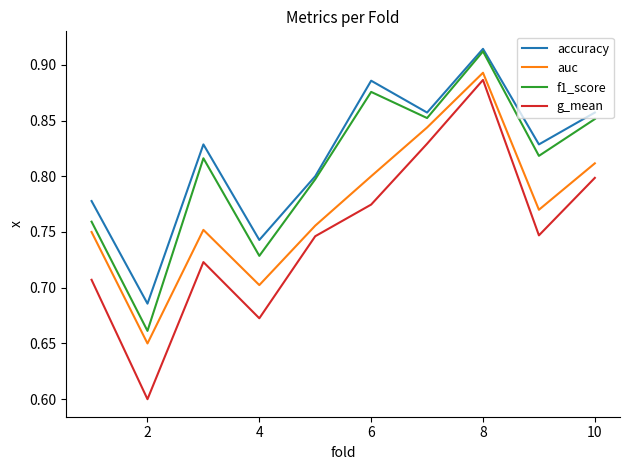

True or false: auc and g_mean intersect in this chart.

False